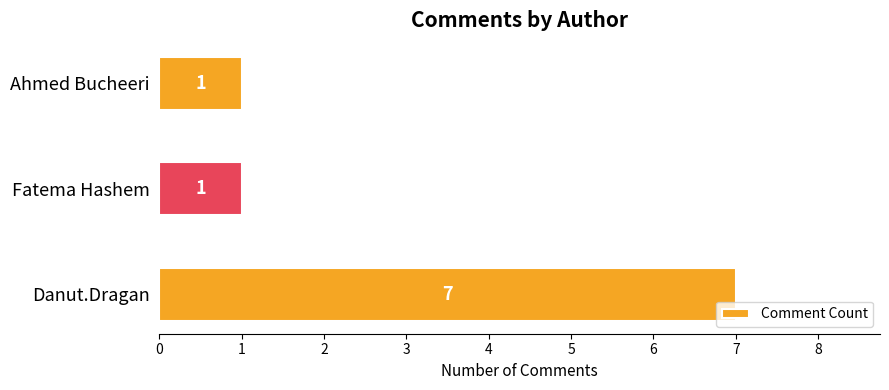

Does the chart contain stacked bars?

No